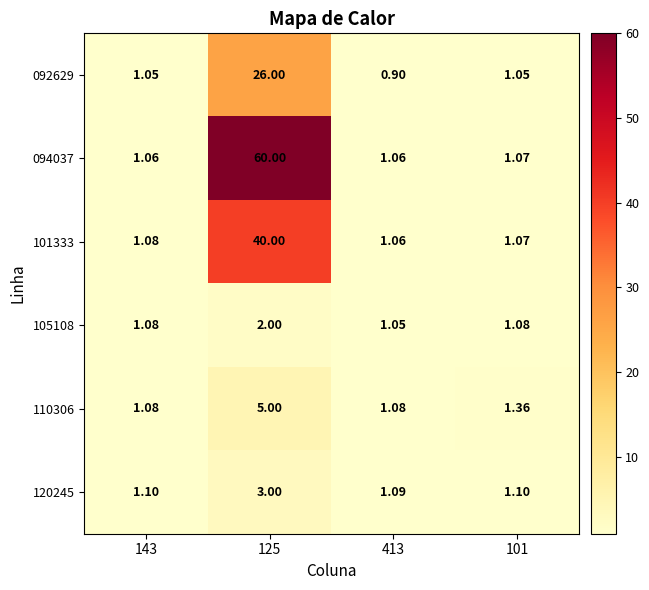

Is the value of 120245 at 143 greater than the value of 094037 at 101?

Yes